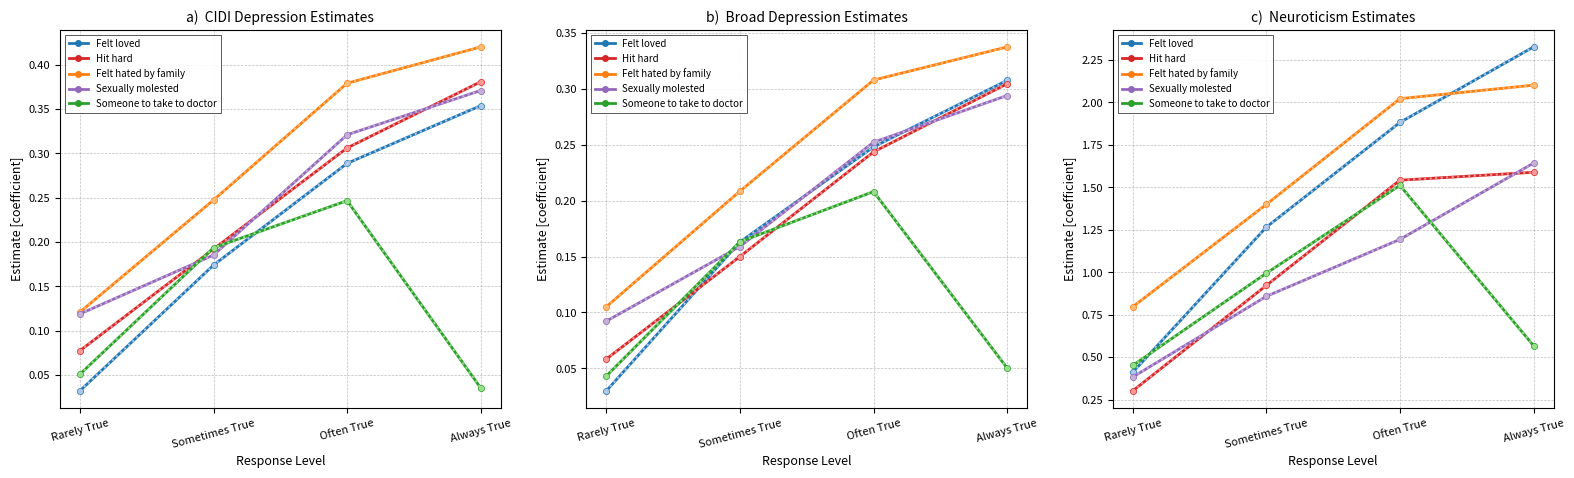

Is this an area chart (filled region under the line)?

No